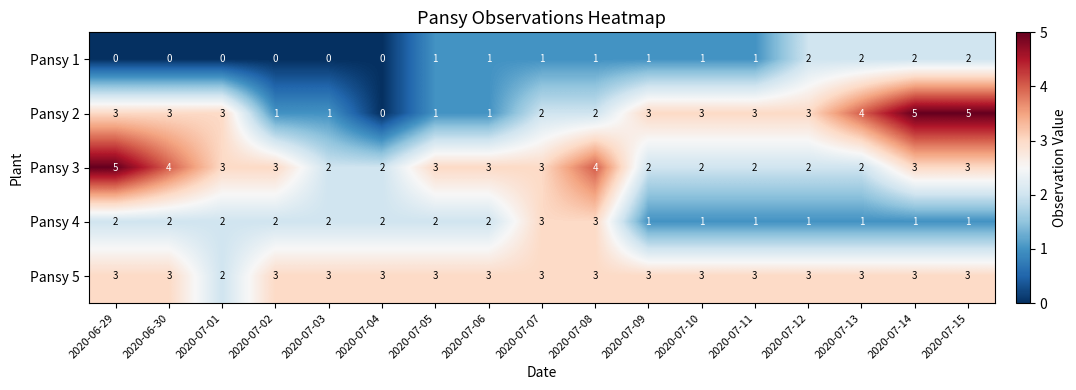

Which series has the largest total across all categories?

Pansy 5